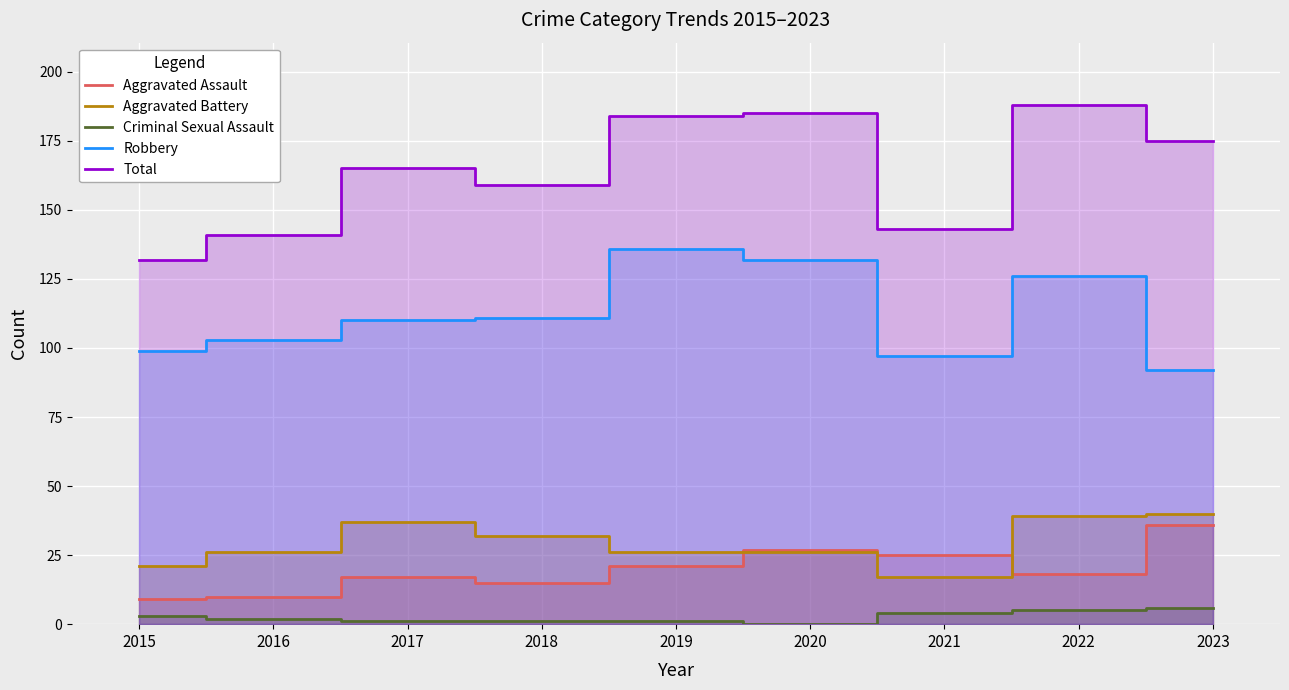

What is the sum of all Aggravated Battery values?

264